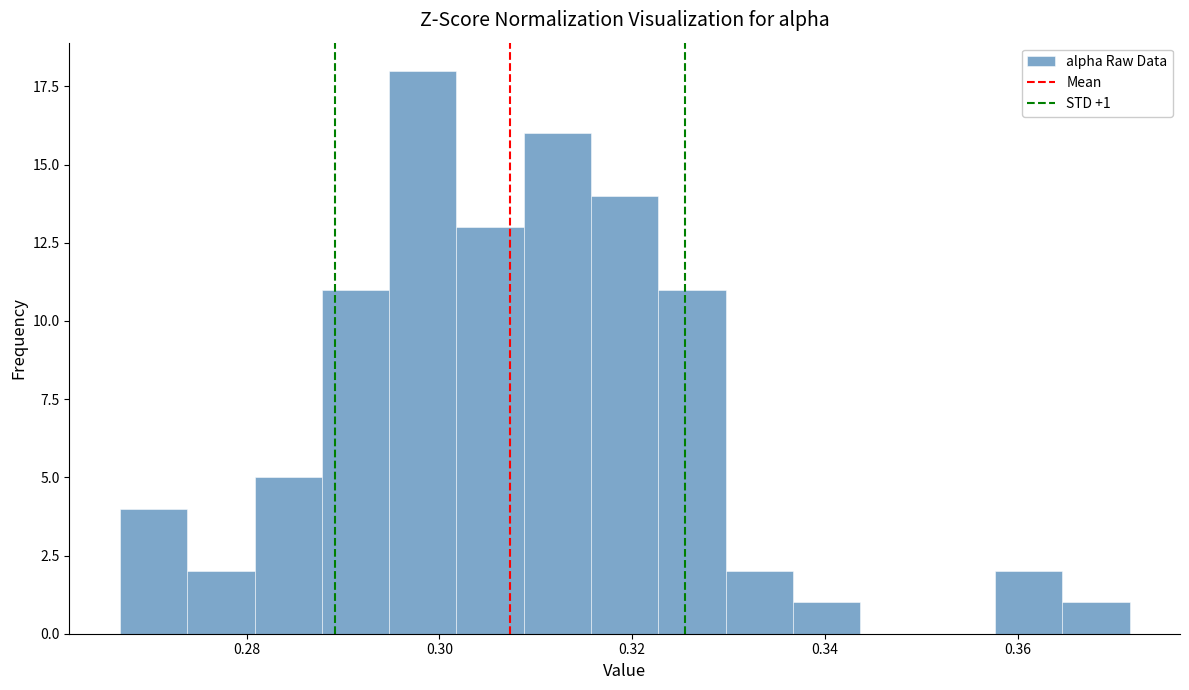

Read against the x-axis, roughly where is the centre of the tallest bar?

0.298